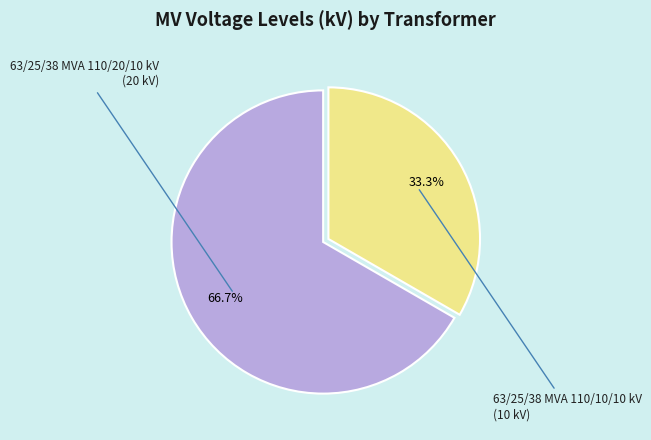

How many segments does this pie chart have?

2